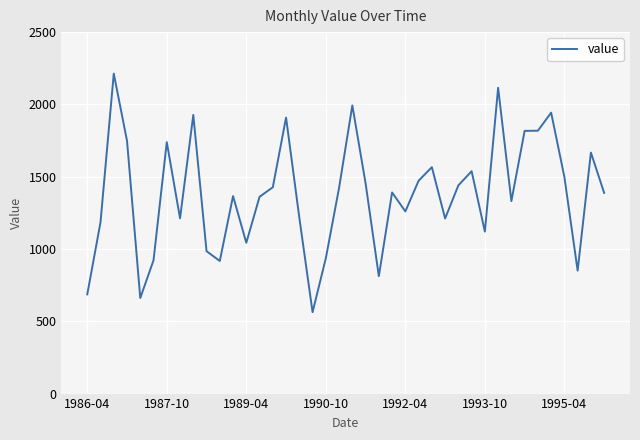

Does the chart have visible grid lines?

Yes